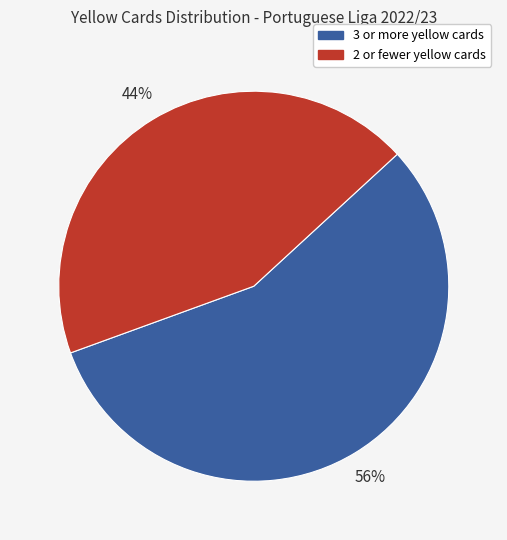

Do 2 or fewer yellow cards and 3 or more yellow cards together represent more than half of the pie?

Yes